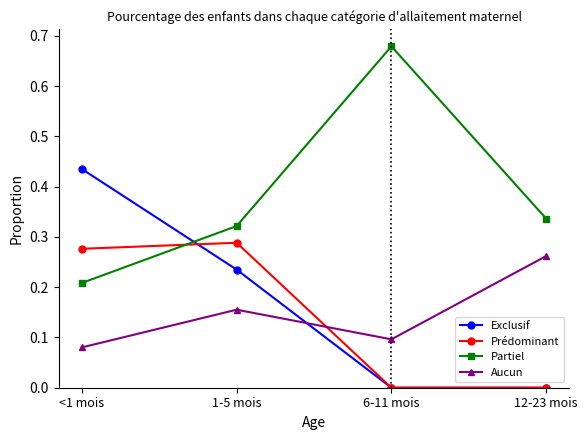

How many lines are shown in the chart?

4